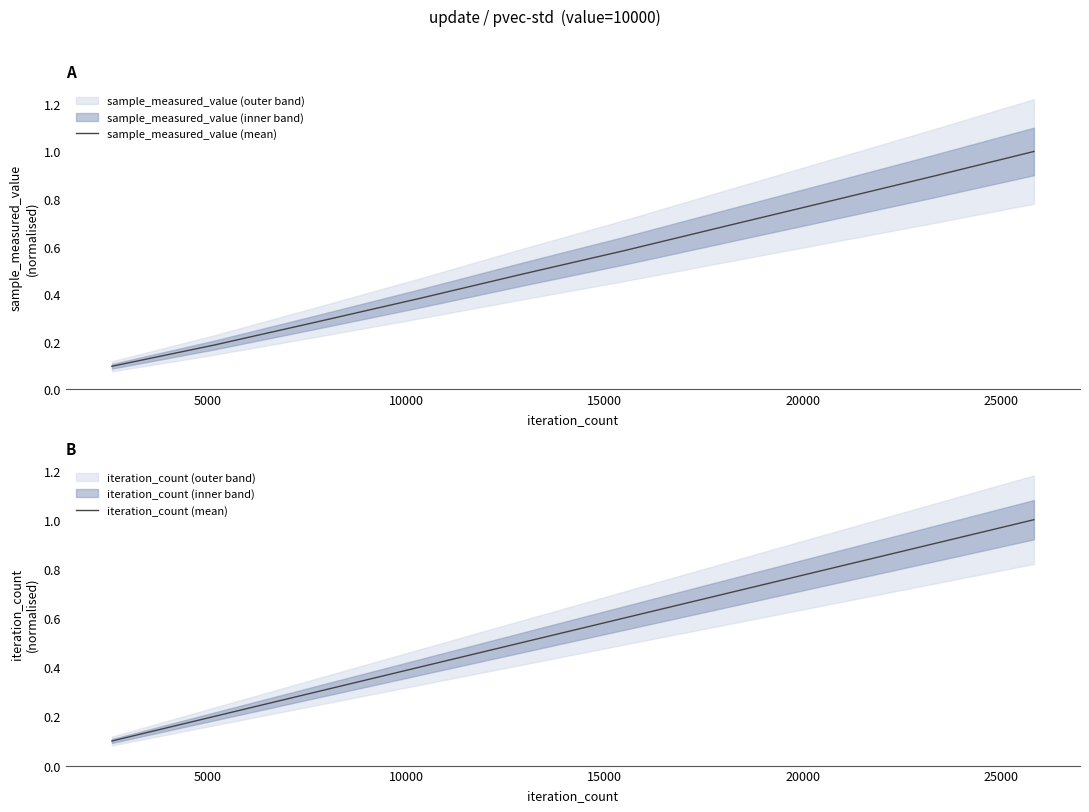

Which series has the largest total across all categories?

iteration_count (mean)